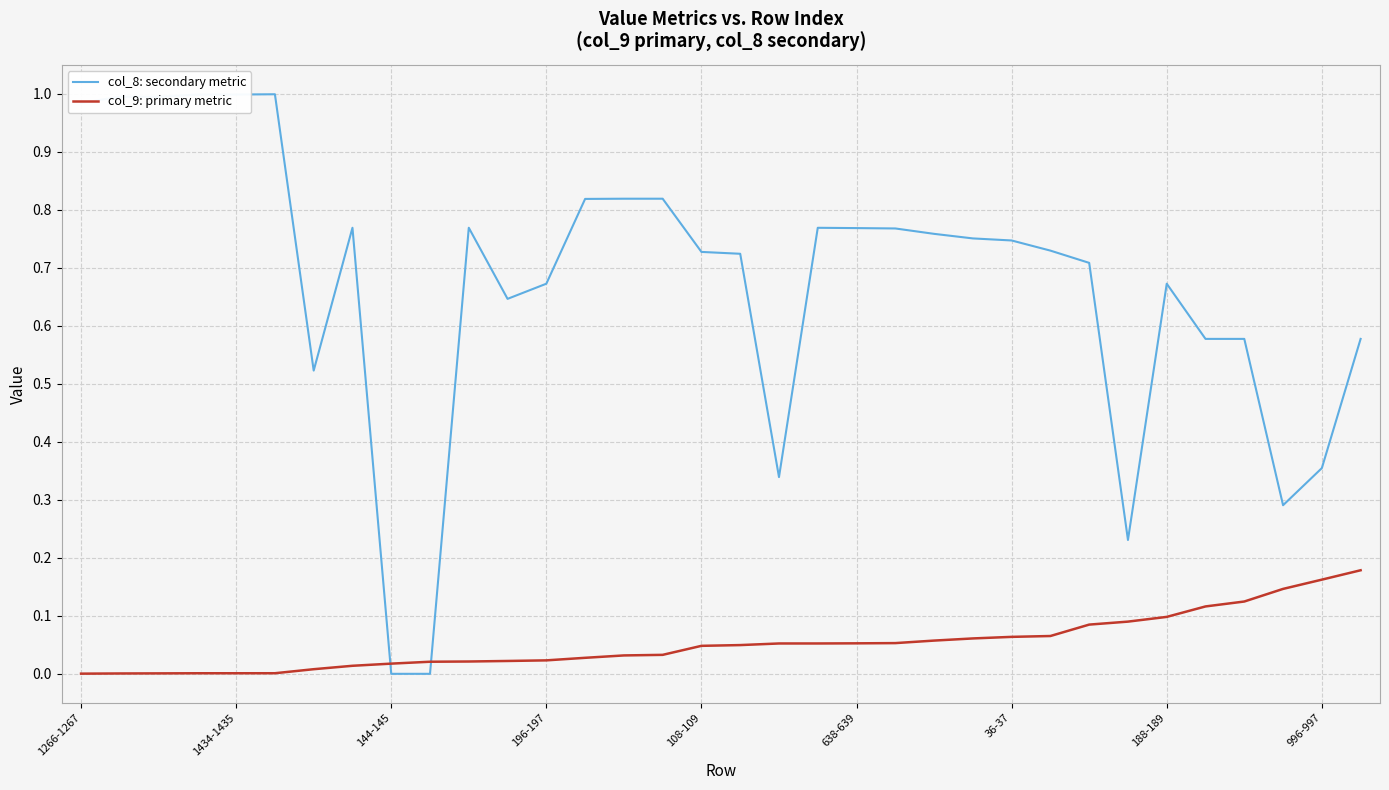

Which series has the largest total across all categories?

col_8: secondary metric